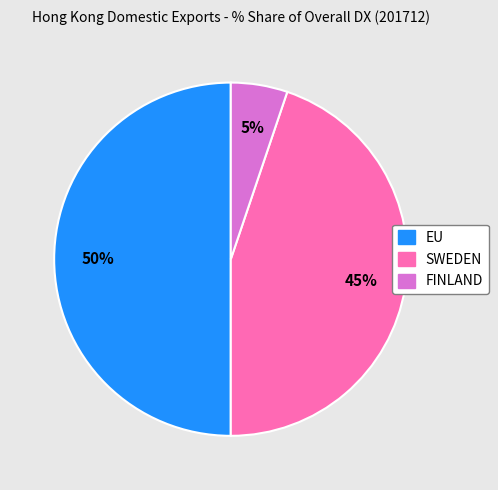

To the nearest percent, what is the average slice percentage?

33%